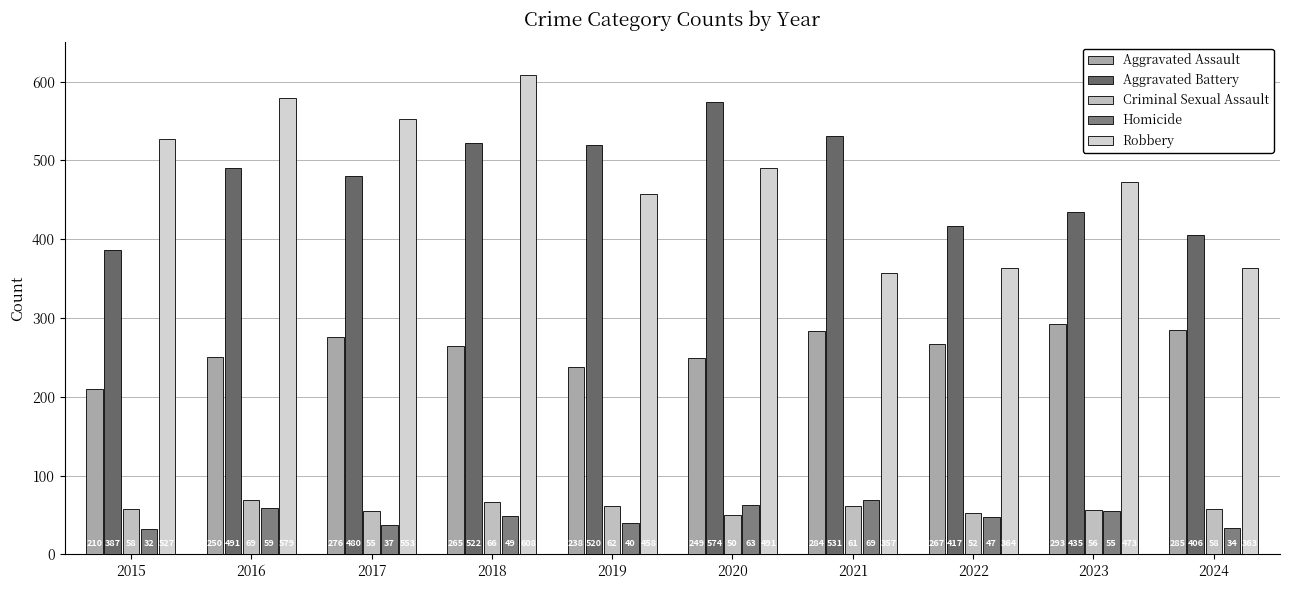

Which series has the largest total across all categories?

Robbery